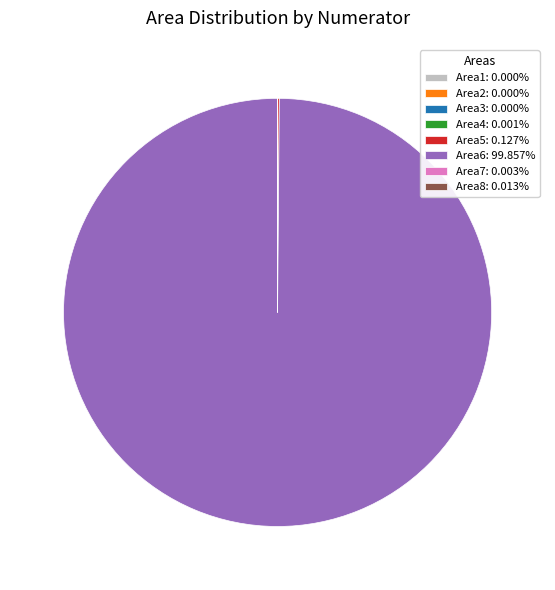

Which category has the biggest portion of the pie?

Area6